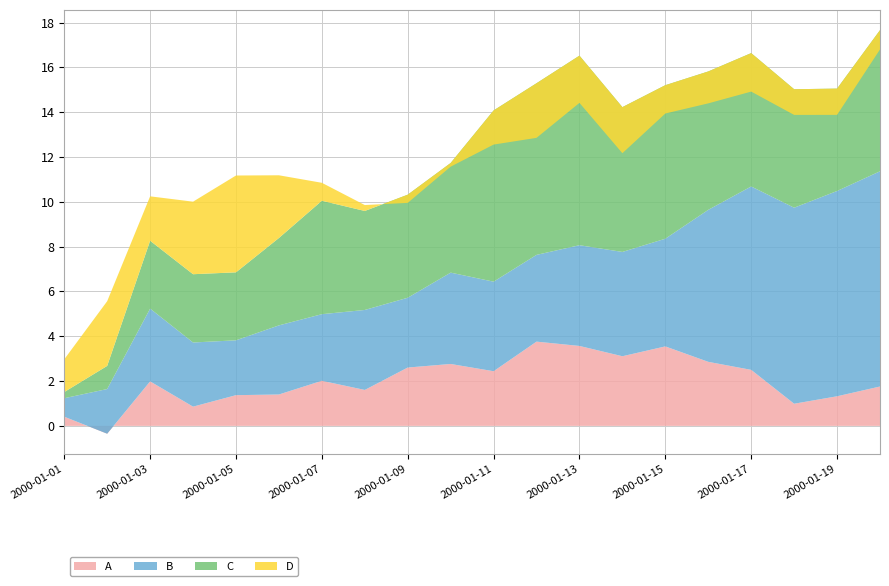

Reading left to right, what are all the values shown in this chart?

A: 2000-01-01=0.4	2000-01-02=-0.4	2000-01-03=2.0	2000-01-04=0.9	2000-01-05=1.4	2000-01-06=1.4	2000-01-07=2.0	2000-01-08=1.6	2000-01-09=2.6	2000-01-10=2.8	2000-01-11=2.4	2000-01-12=3.8	2000-01-13=3.6	2000-01-14=3.1	2000-01-15=3.5	2000-01-16=2.9	2000-01-17=2.5	2000-01-18=1.0	2000-01-19=1.3	2000-01-20=1.8
B: 2000-01-01=0.8	2000-01-02=2.0	2000-01-03=3.2	2000-01-04=2.9	2000-01-05=2.4	2000-01-06=3.1	2000-01-07=3.0	2000-01-08=3.6	2000-01-09=3.1	2000-01-10=4.1	2000-01-11=4.0	2000-01-12=3.9	2000-01-13=4.5	2000-01-14=4.7	2000-01-15=4.8	2000-01-16=6.8	2000-01-17=8.2	2000-01-18=8.7	2000-01-19=9.2	2000-01-20=9.6
C: 2000-01-01=0.3	2000-01-02=1.0	2000-01-03=3.0	2000-01-04=3.0	2000-01-05=3.0	2000-01-06=3.9	2000-01-07=5.1	2000-01-08=4.4	2000-01-09=4.6	2000-01-10=4.9	2000-01-11=7.6	2000-01-12=7.7	2000-01-13=8.5	2000-01-14=6.5	2000-01-15=6.9	2000-01-16=6.2	2000-01-17=6.0	2000-01-18=5.3	2000-01-19=4.6	2000-01-20=6.3
D: 2000-01-01=1.5	2000-01-02=2.9	2000-01-03=2.0	2000-01-04=3.2	2000-01-05=4.3	2000-01-06=2.8	2000-01-07=0.8	2000-01-08=0.3	2000-01-09=-0.4	2000-01-10=-0.2	2000-01-11=-1.5	2000-01-12=-2.4	2000-01-13=-2.1	2000-01-14=-2.1	2000-01-15=-1.3	2000-01-16=-1.4	2000-01-17=-1.7	2000-01-18=-1.1	2000-01-19=-1.2	2000-01-20=-0.9